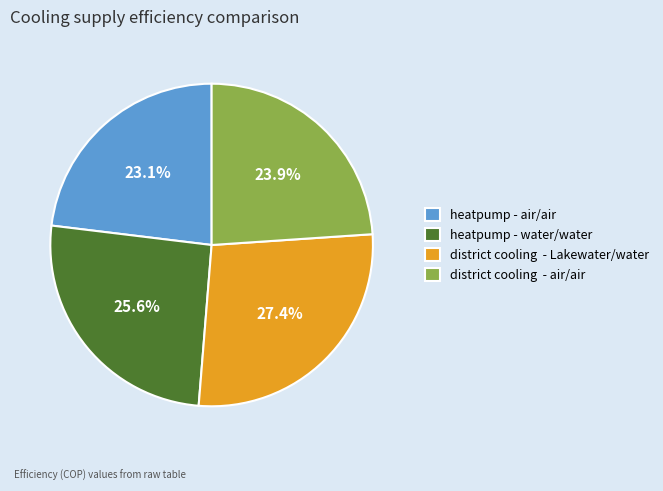

Does heatpump - air/air account for over 50% of the chart?

No